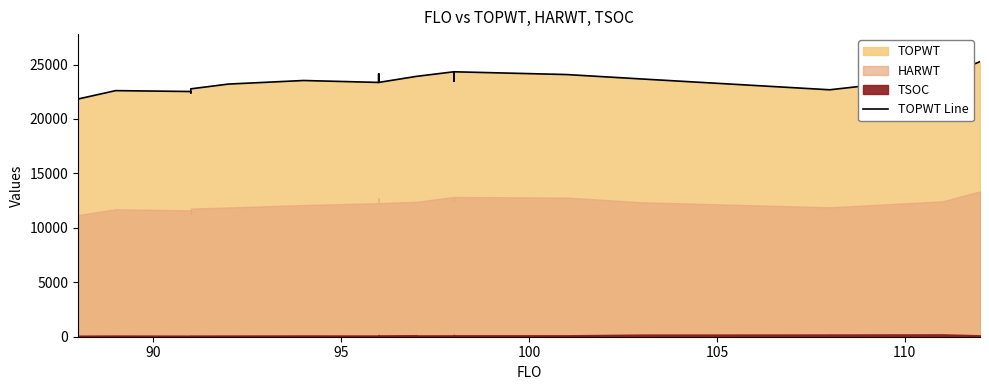

What is the difference between the maximum and second lowest values?

2882